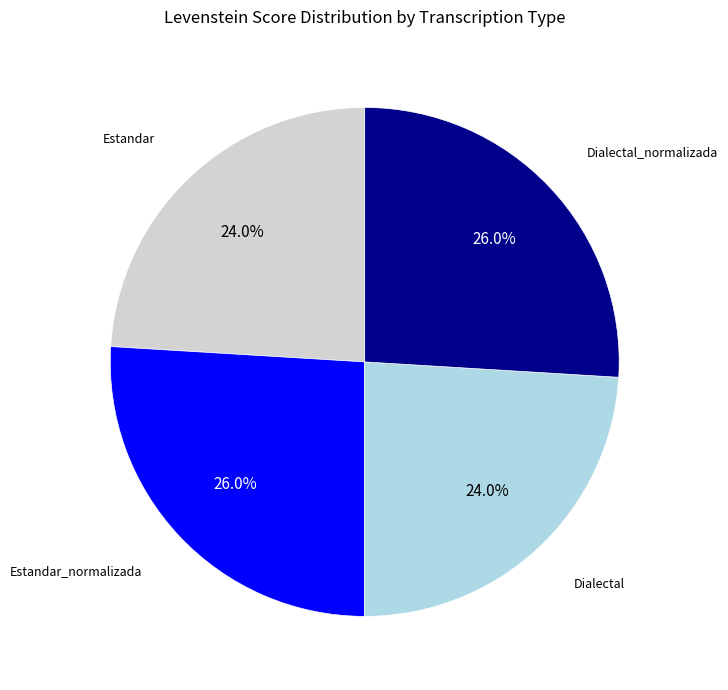

Does any single category account for the majority?

No